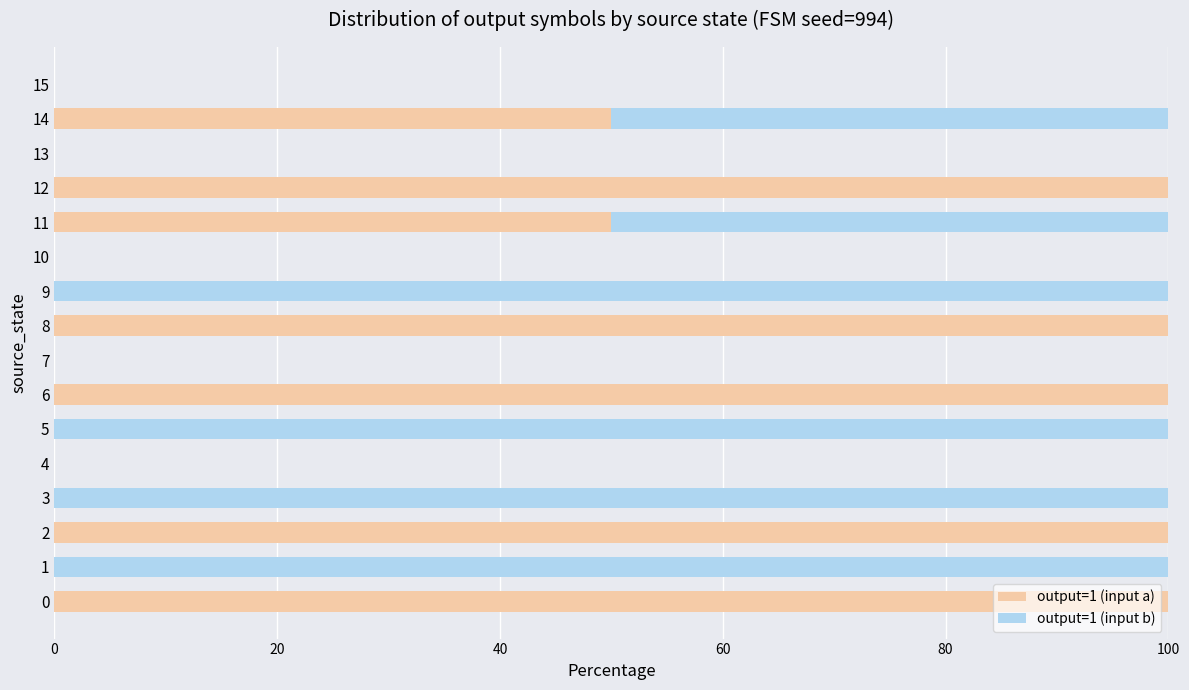

What is the sum of the output=1 (input a) values at 5 and 12?

100